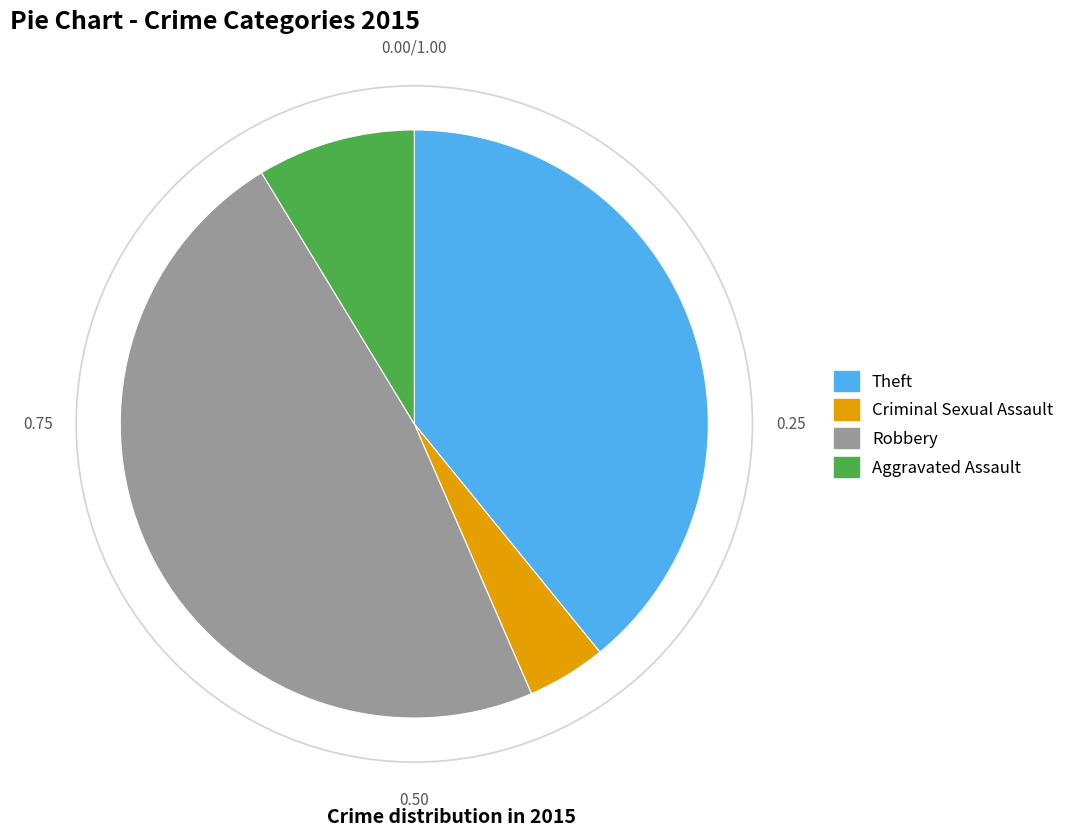

Which category has the smallest portion of the pie?

Criminal Sexual Assault